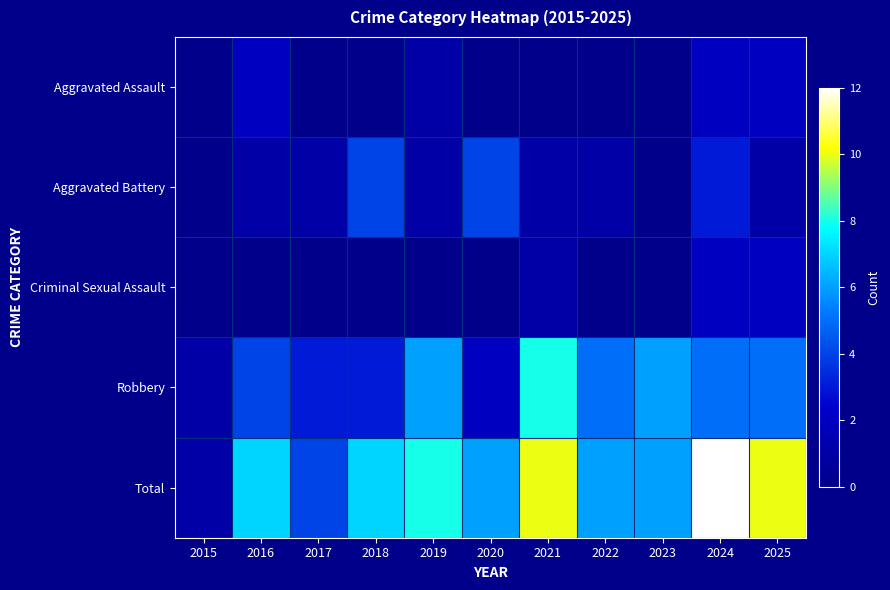

At how many categories does at least one series exceed 1?

10